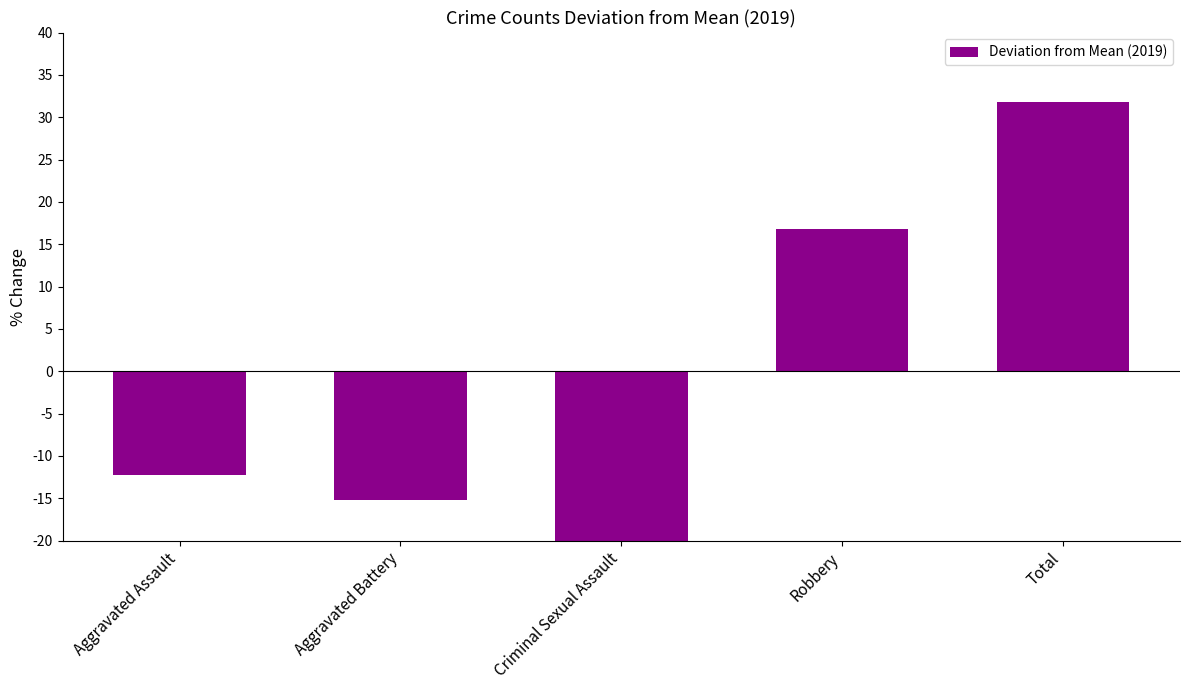

How many positive values are there?

2